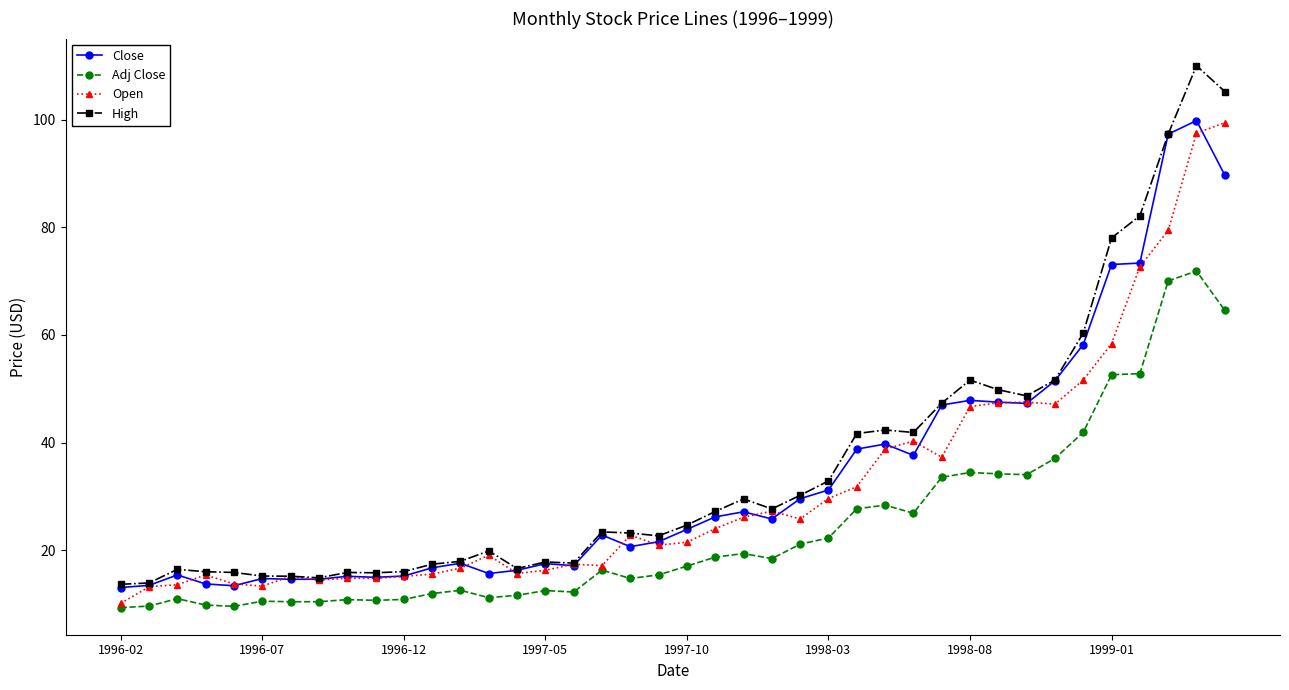

What is the value of the Open point at the 3rd from the left?

13.6